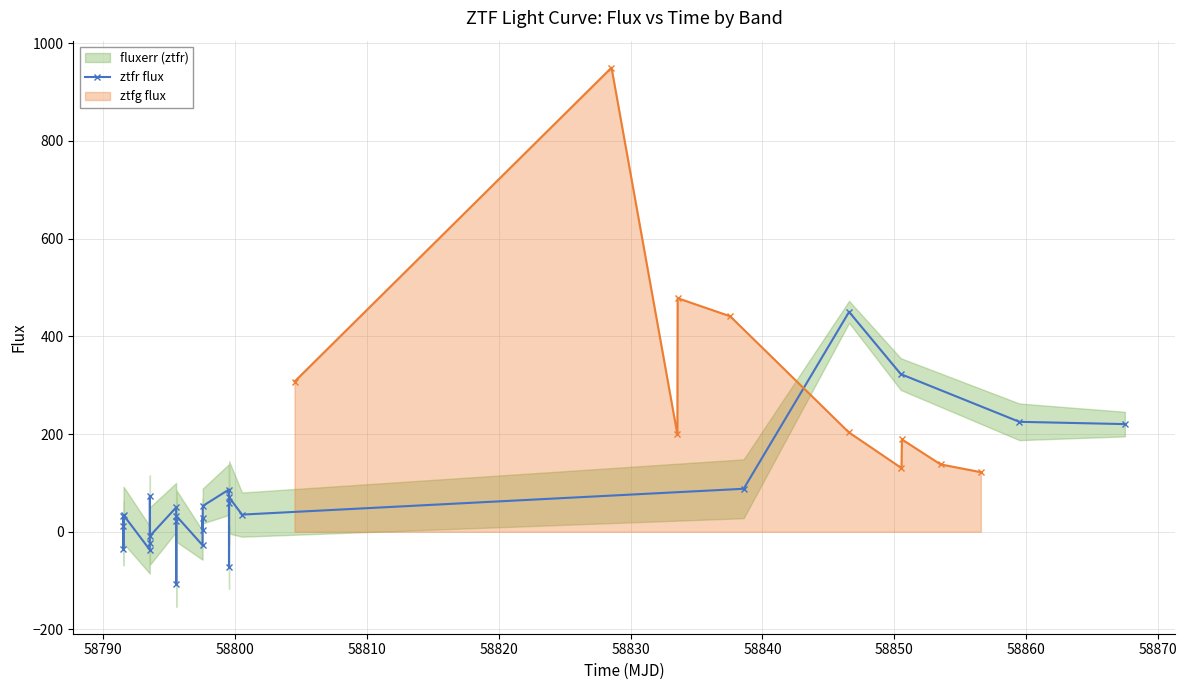

How many interior local valleys (lower than both neighbors) does the data have?

8